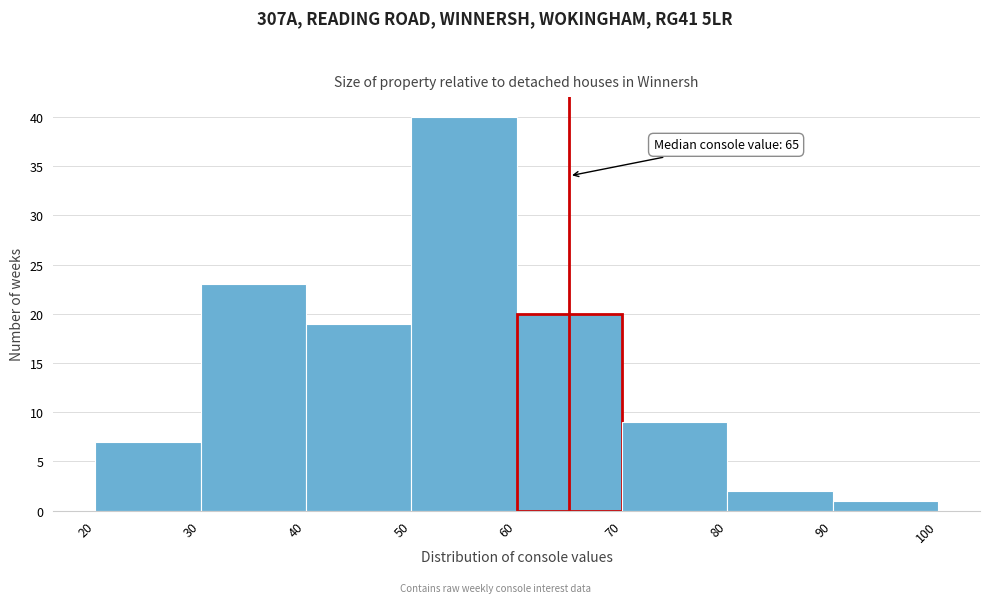

Which range on the x-axis has the tallest bar?

50 to 60